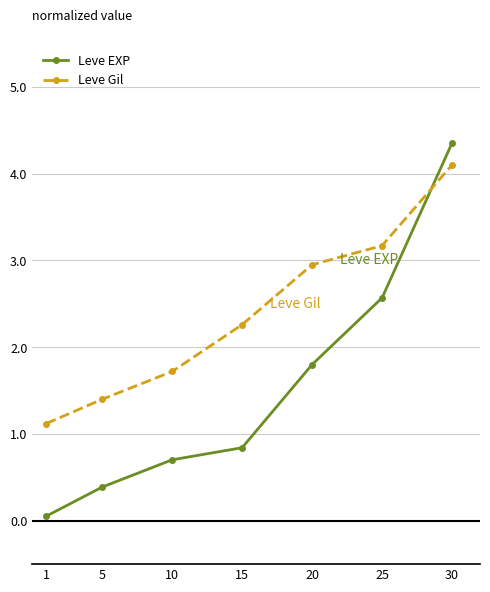

True or false: Leve EXP has a value of 0.7 at 10.

True